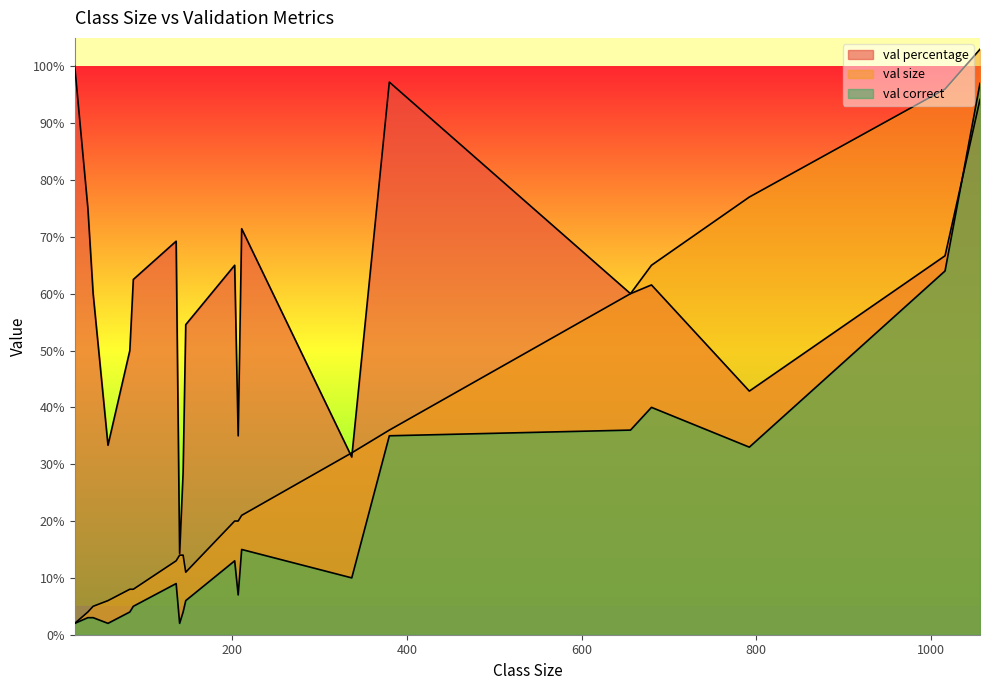

Which label corresponds to the smallest value in the chart?

20